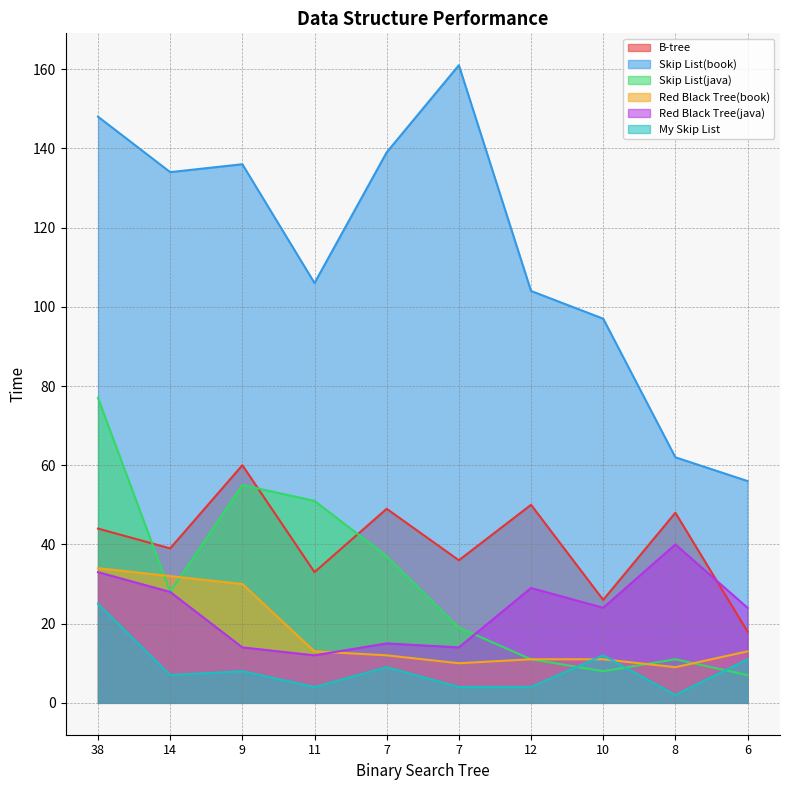

After their last crossing, which series has the higher values: My Skip List or Red Black Tree(book)?

Red Black Tree(book)